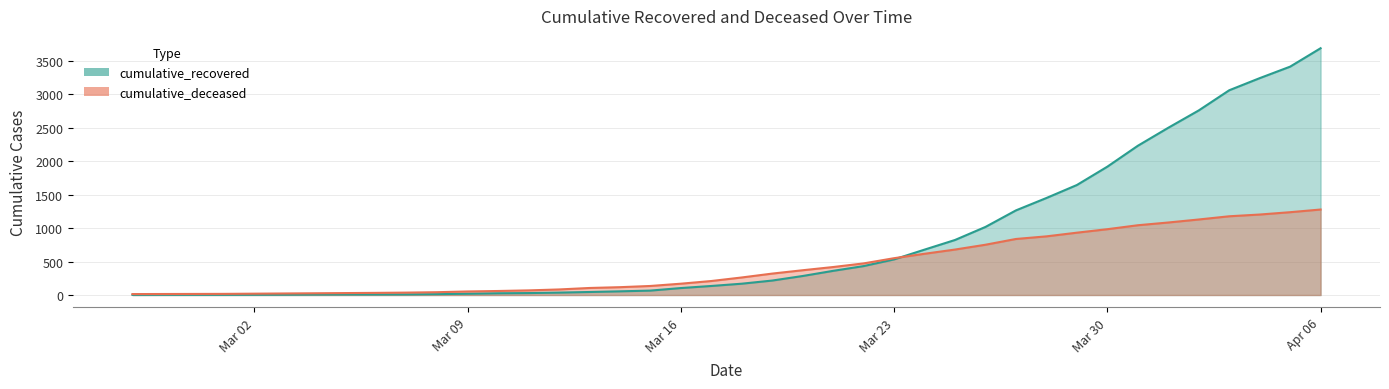

What is the maximum value shown in the chart?

3686